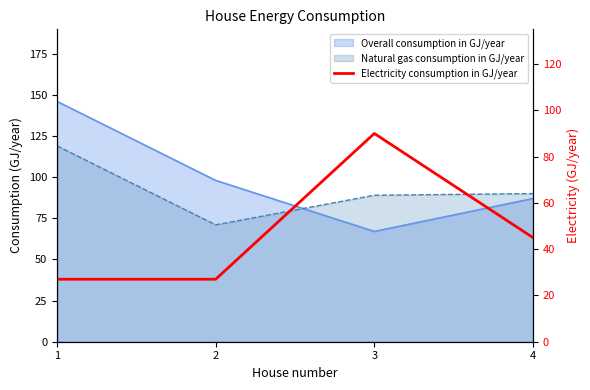

The value at 2 is 35. True or false?

False